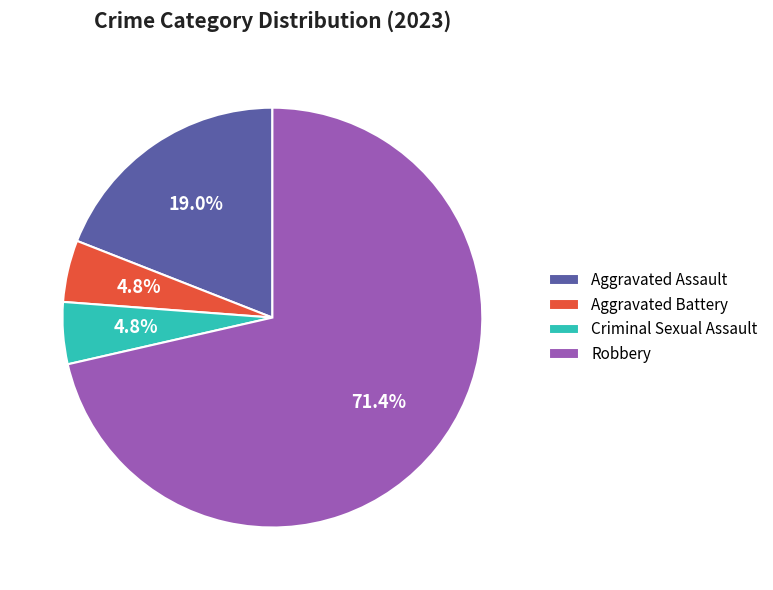

Is Robbery the majority of the pie?

Yes